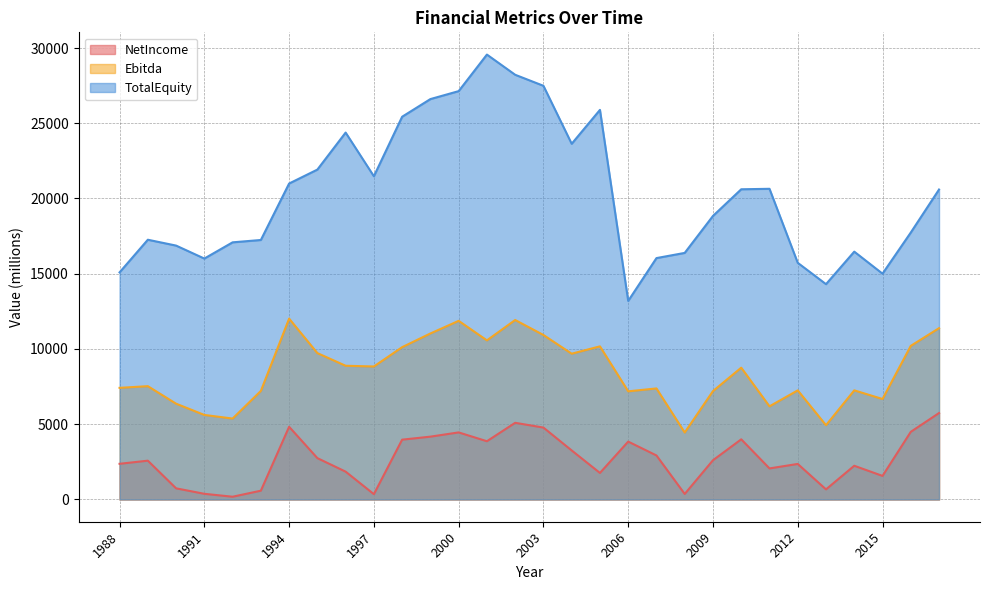

What are all the series names shown in the legend?

NetIncome, Ebitda, TotalEquity